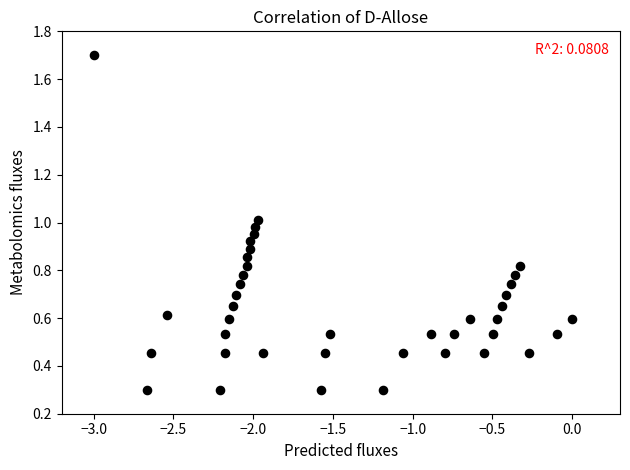

What is the range of X values (max minus min)?

3.0